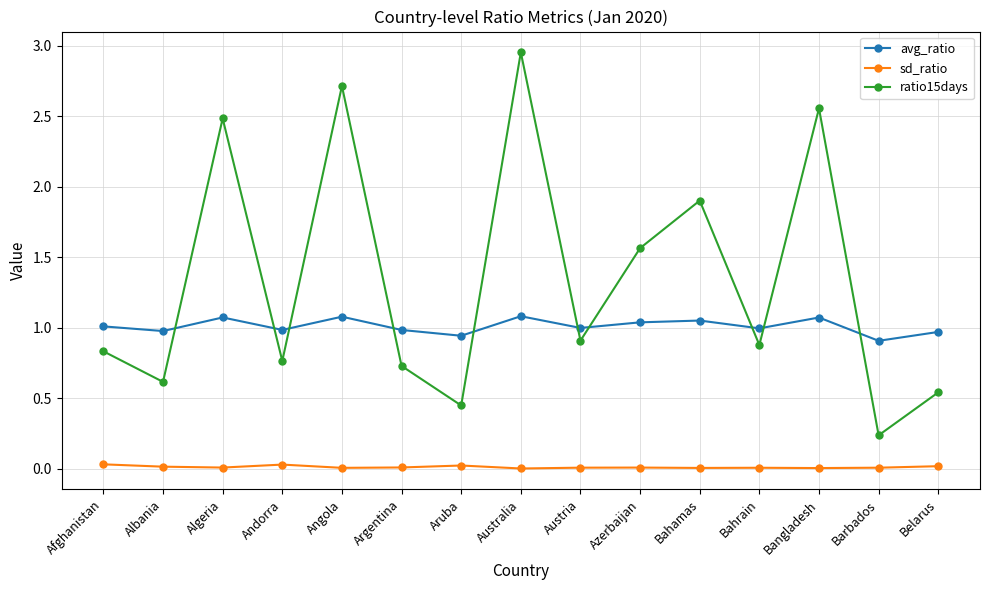

True or false: sd_ratio and ratio15days cross at least once.

False